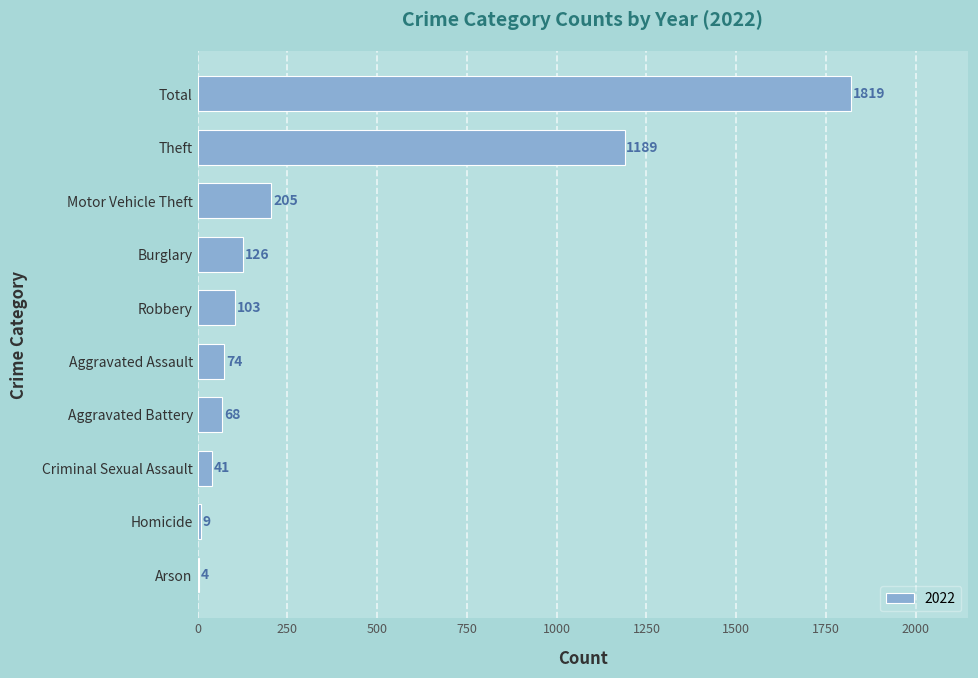

Is it true that the value at Total is 1819?

True